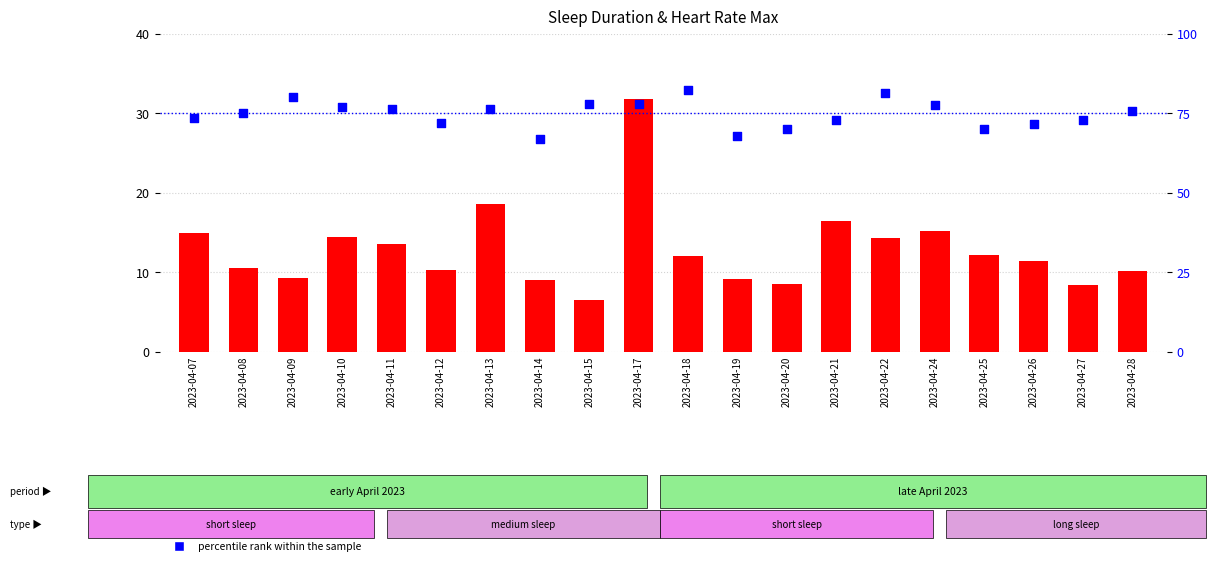

Which series has the largest total across all categories?

percentile rank within the sample